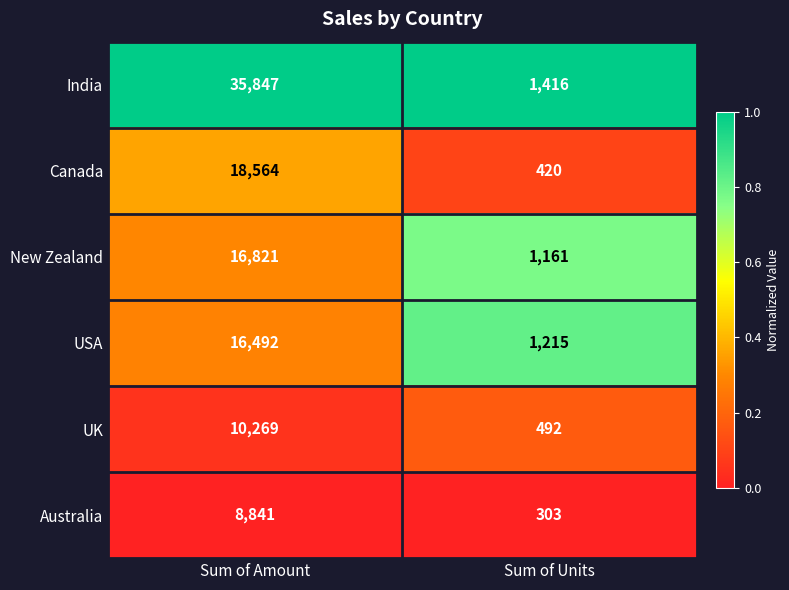

Reading right to left, extract all data points from this chart.

India: Sum of Units=1416	Sum of Amount=35847
Canada: Sum of Units=420	Sum of Amount=18564
New Zealand: Sum of Units=1161	Sum of Amount=16821
USA: Sum of Units=1215	Sum of Amount=16492
UK: Sum of Units=492	Sum of Amount=10269
Australia: Sum of Units=303	Sum of Amount=8841